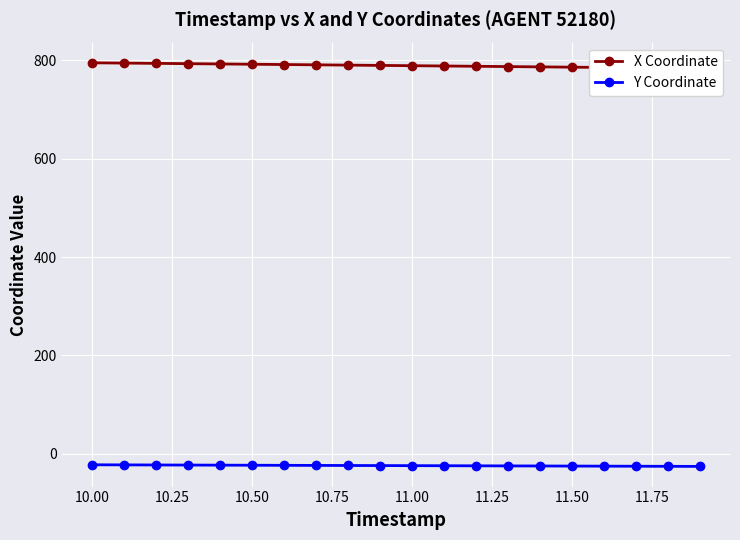

What are all the series names shown in the legend?

X Coordinate, Y Coordinate